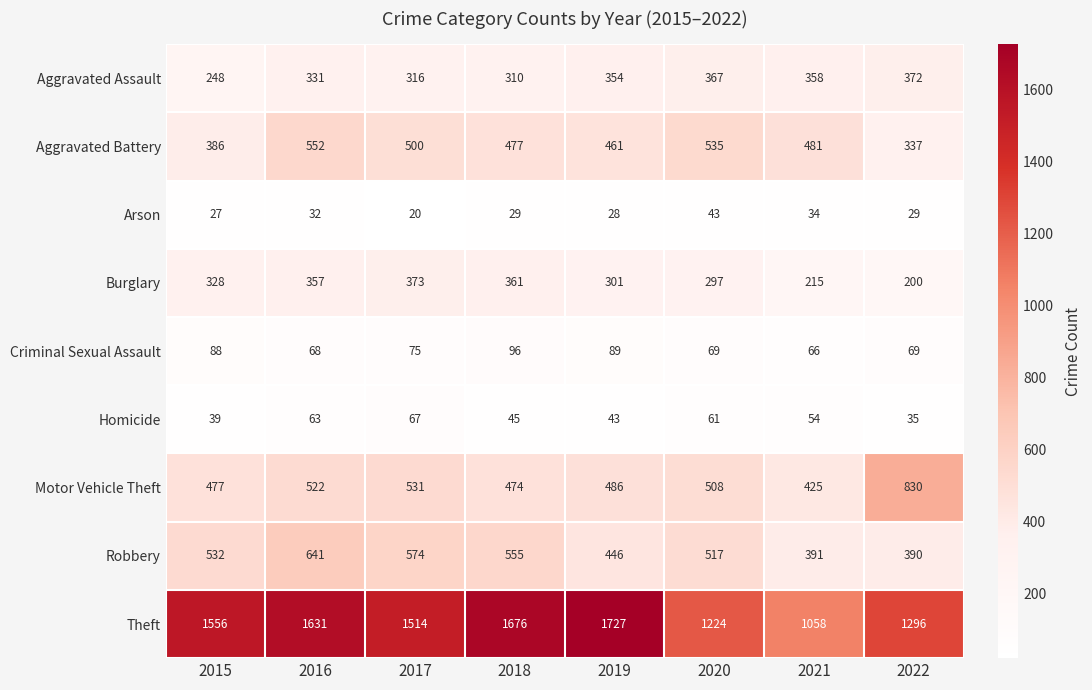

At which label is Aggravated Assault closest to 310?

2018